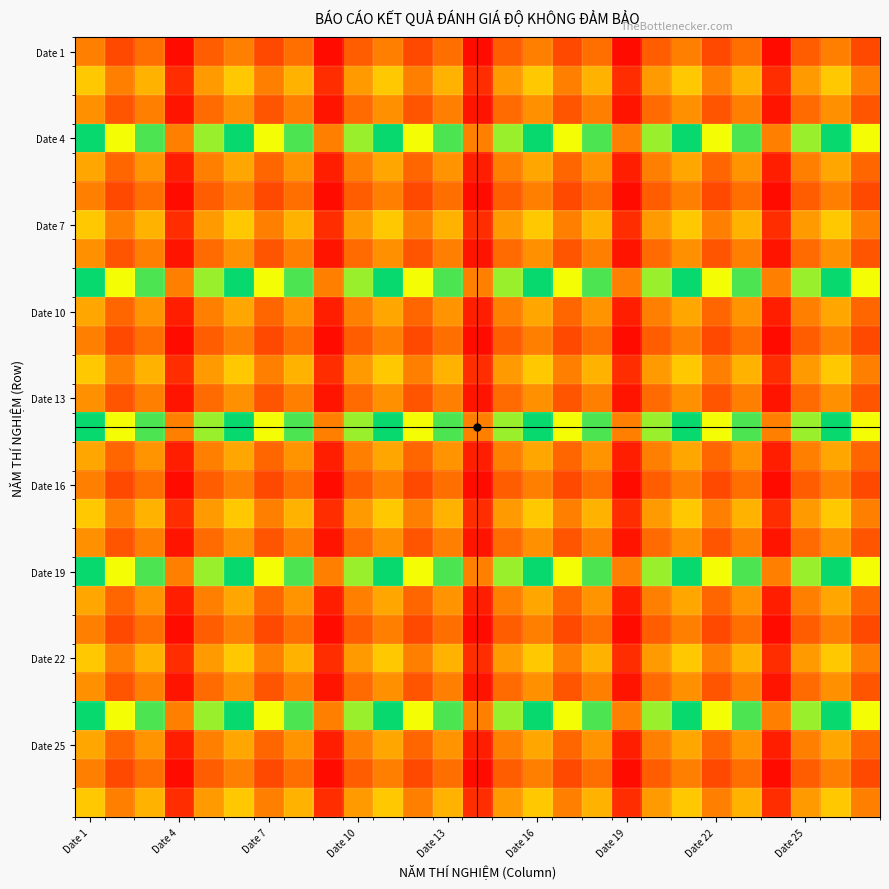

Which label corresponds to the largest value in the chart?

Date 1